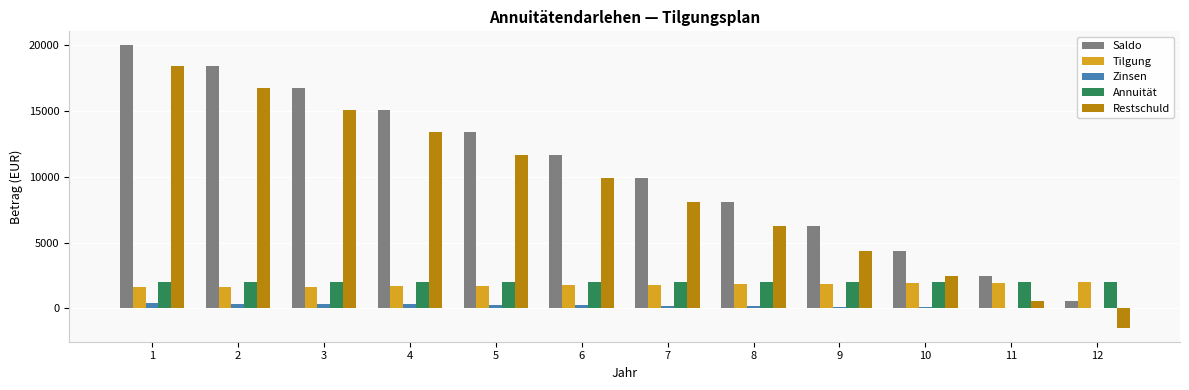

Are the bars horizontal?

No